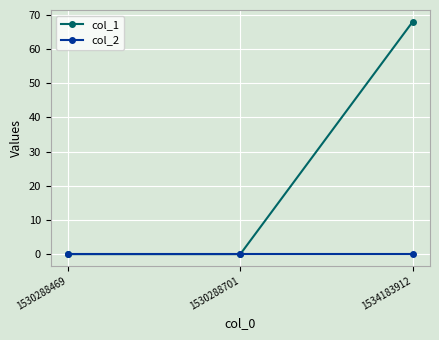

What is the difference between the col_1 values at 1534183912 and 1530288701?

68